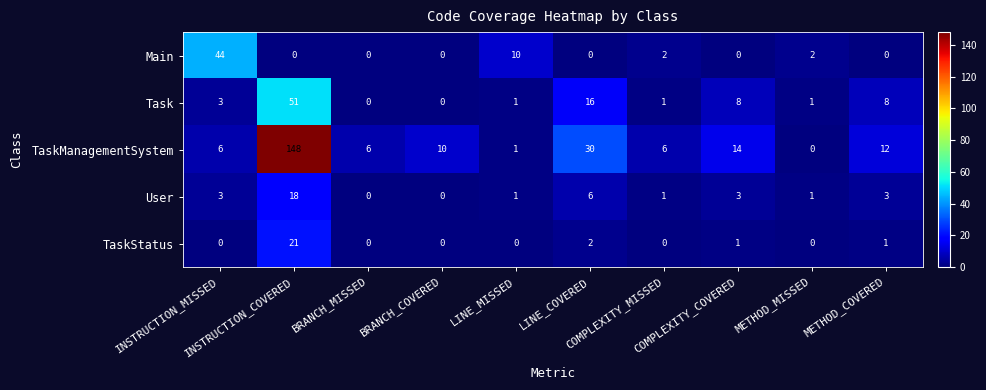

How many positive values does the TaskManagementSystem series have?

9